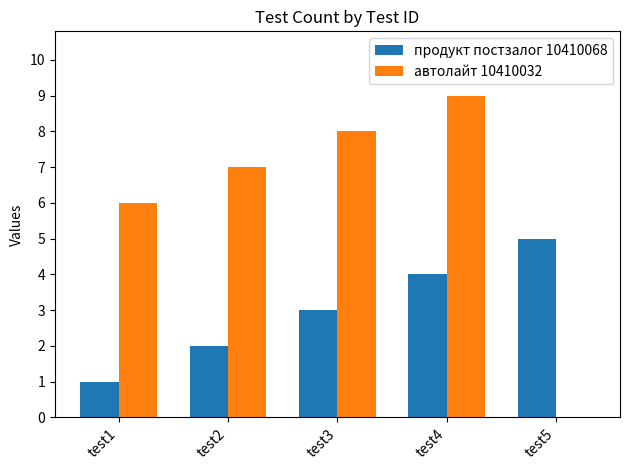

Reading left to right, transcribe all the data shown in this chart.

продукт постзалог 10410068: 1	2	3	4	5
автолайт 10410032: 6	7	8	9	0